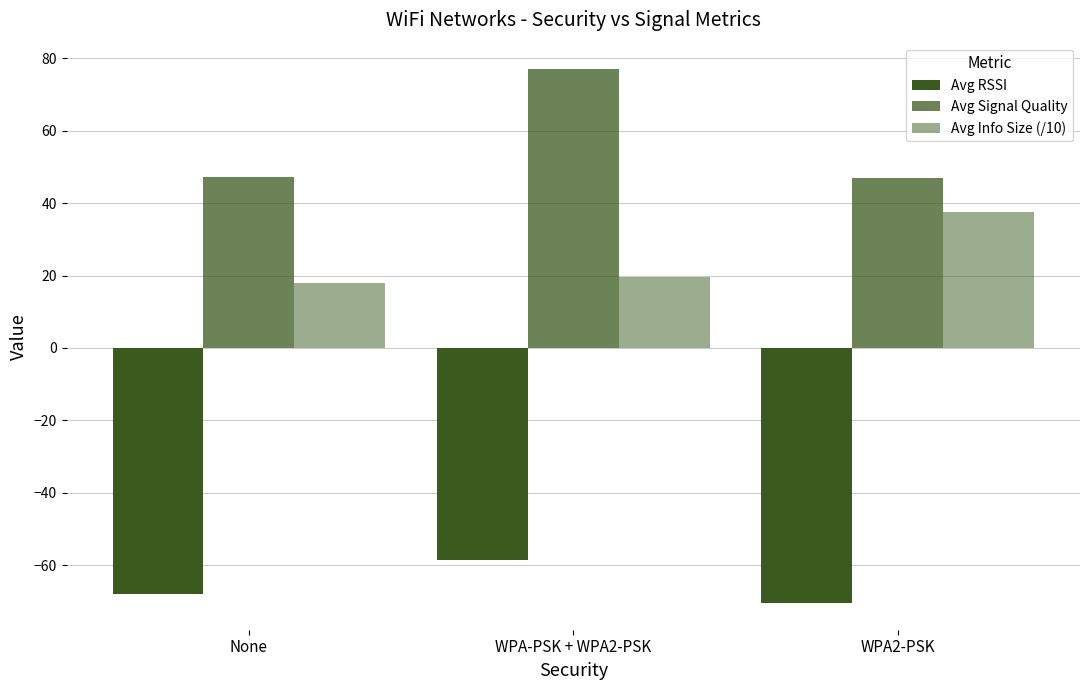

What is the highest value of the Avg Info Size (/10) series?

37.5